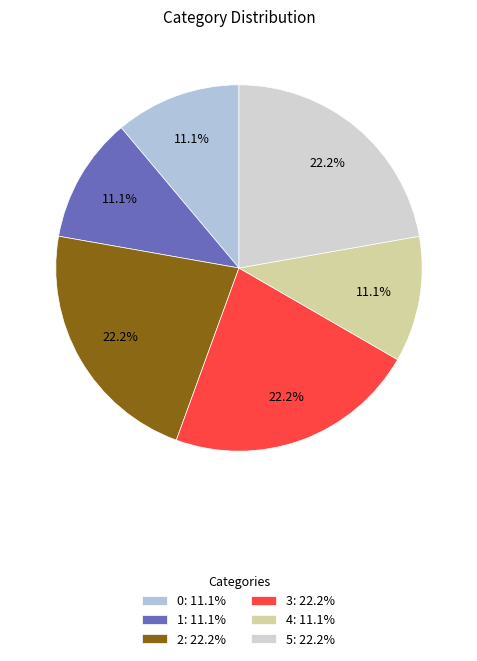

Is there a majority slice in this chart?

No